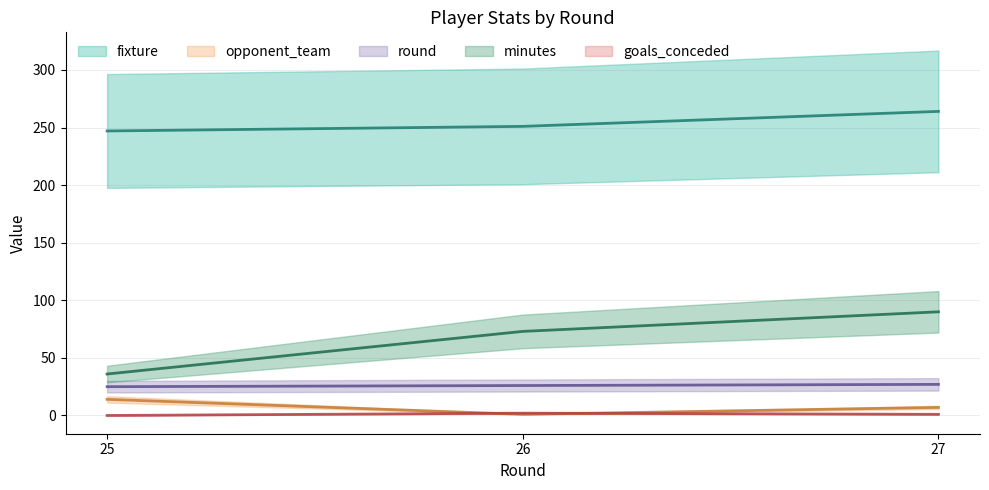

True or false: opponent_team has a value of 7 at 27.

True